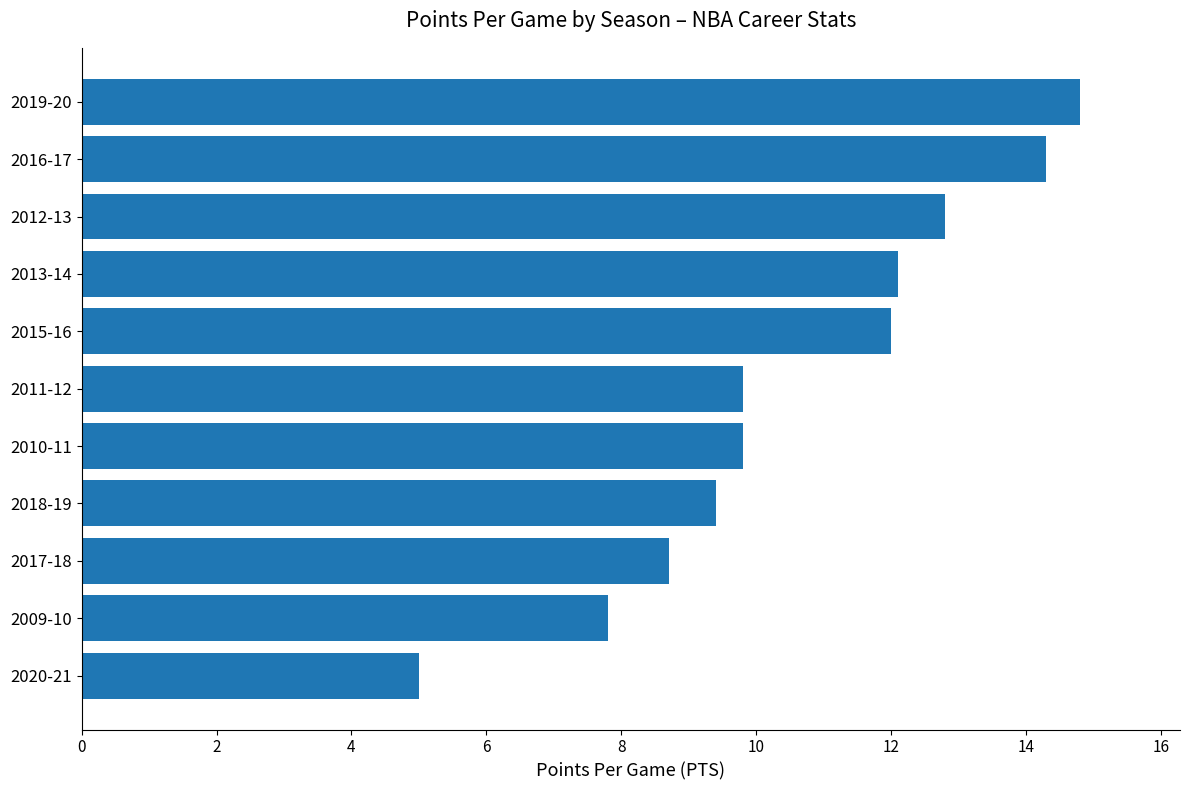

What is the sum of all values?

116.5